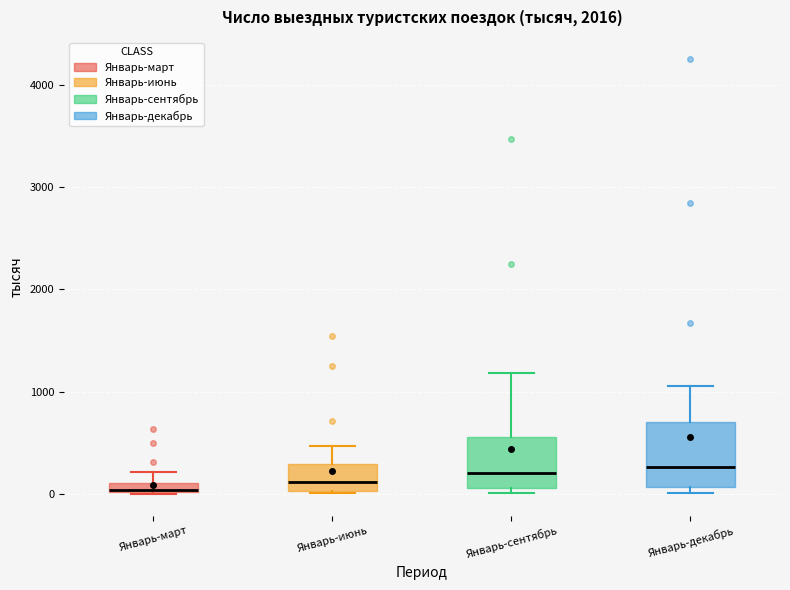

Where does the median line of the box for Январь-декабрь sit on the y-axis? The values are not printed on the chart, so give them approximately, as read against the axis.

300